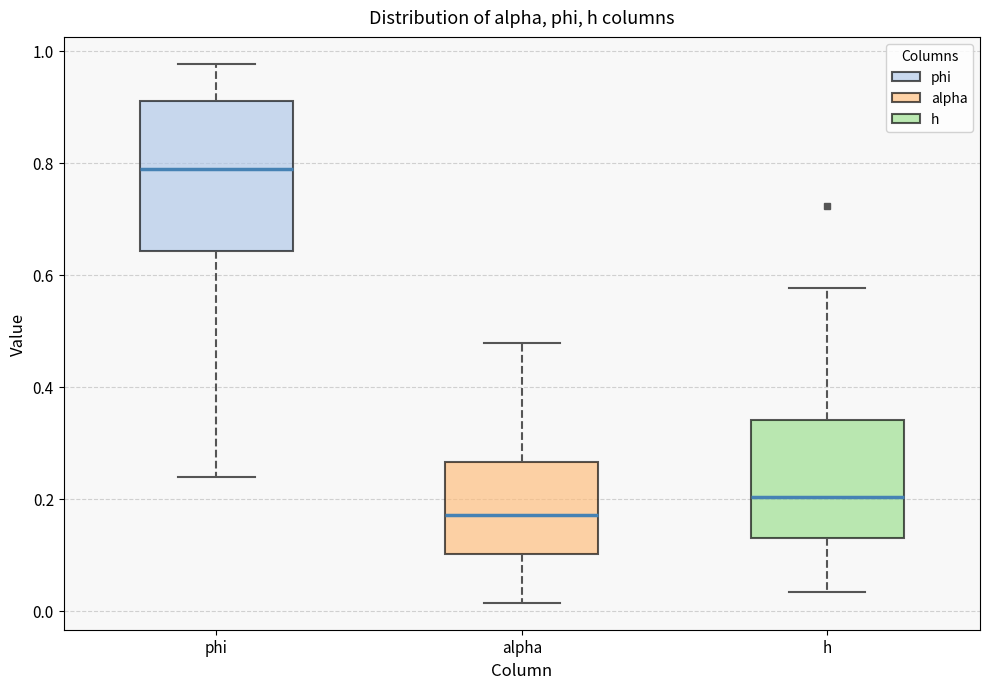

Which box is the tallest, from its lower edge to its upper edge?

phi